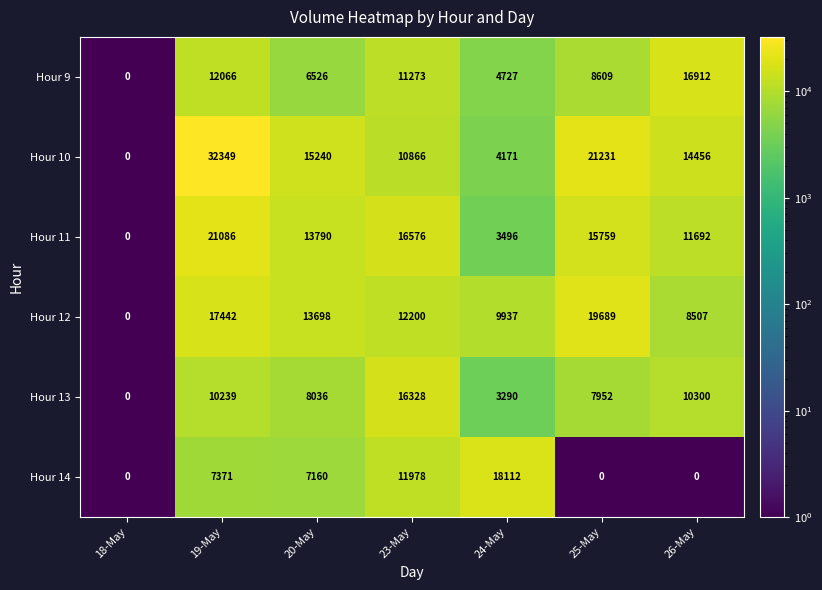

What is the highest value of the Hour 14 series?

18112